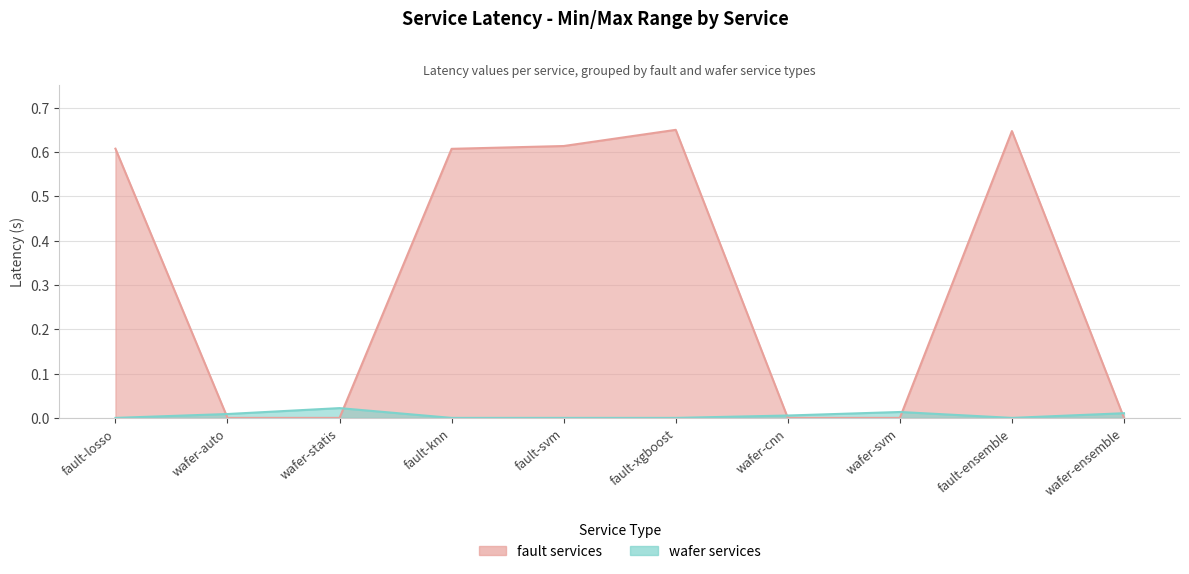

What is the total value across all series at fault-ensemble?

0.6